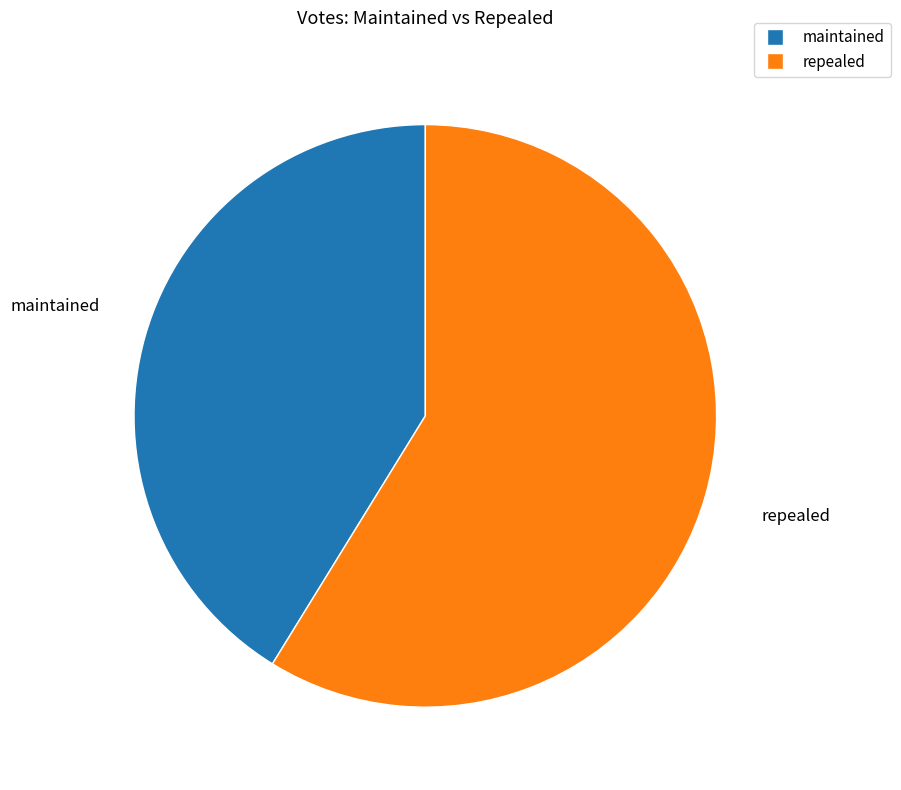

Is repealed the majority of the pie?

Yes